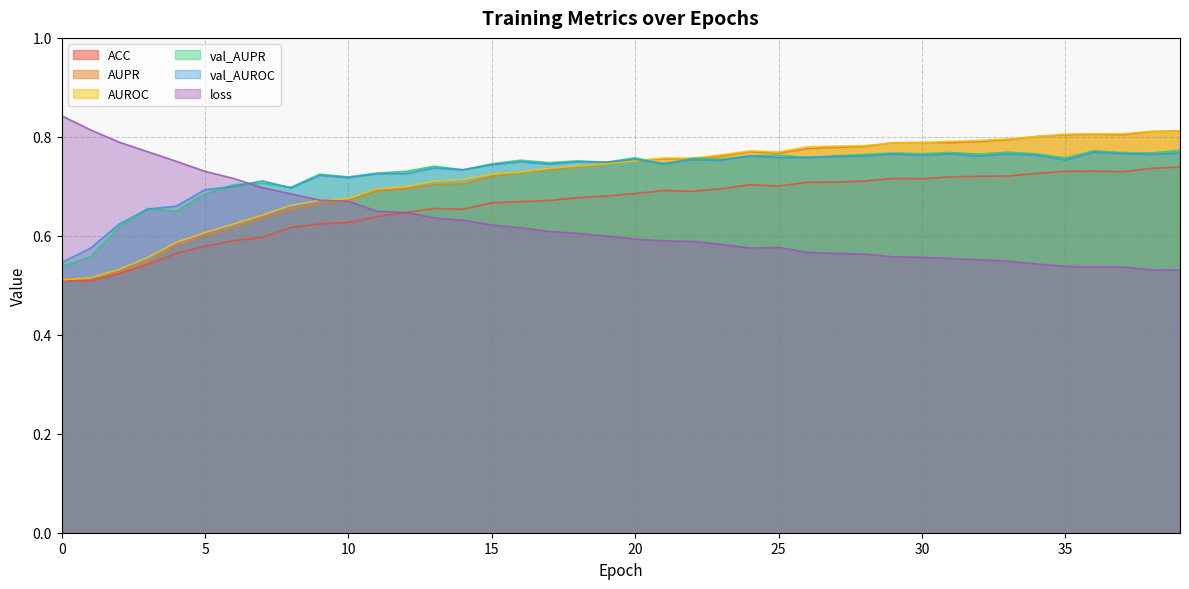

Between 30 and 33, which is larger?

33